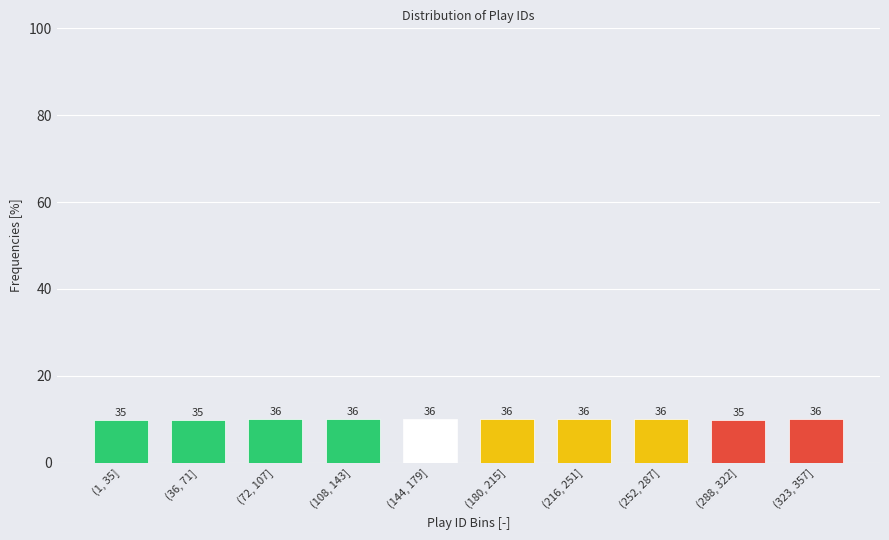

How many bars are there in total?

10